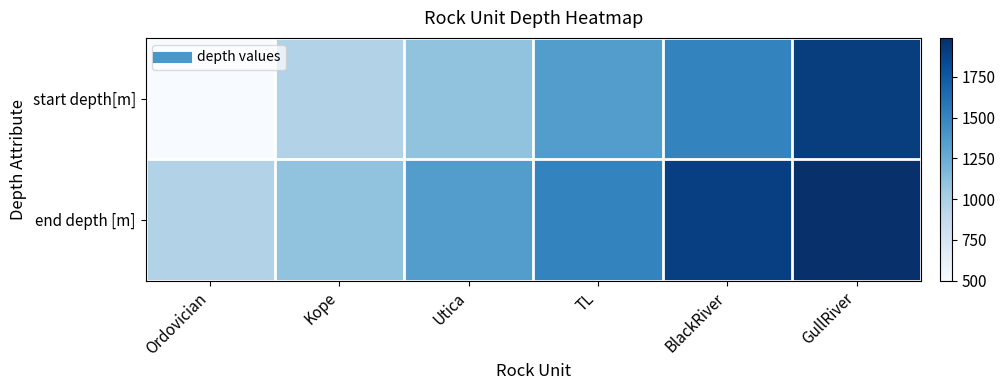

Rank the series by their maximum value, from lowest to highest.

start depth[m], end depth [m]